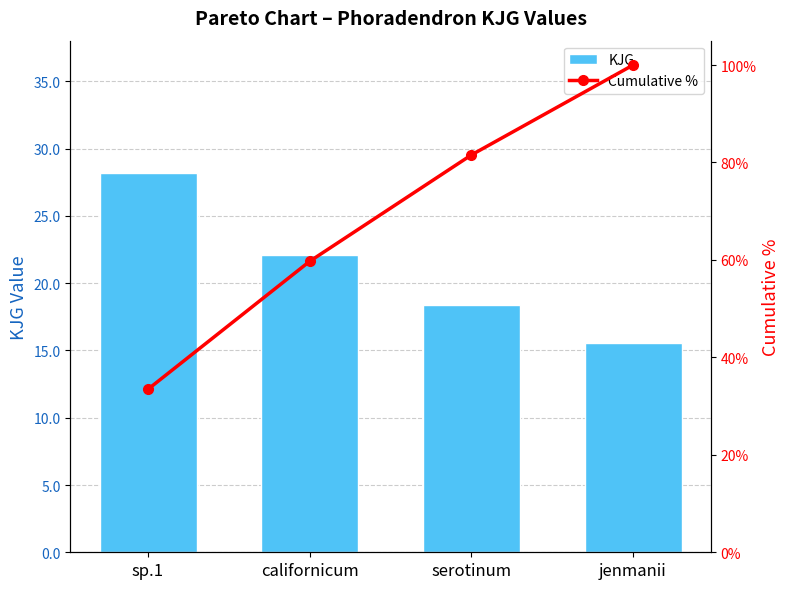

True or false: Cumulative % has a value of 26.5 at californicum.

False